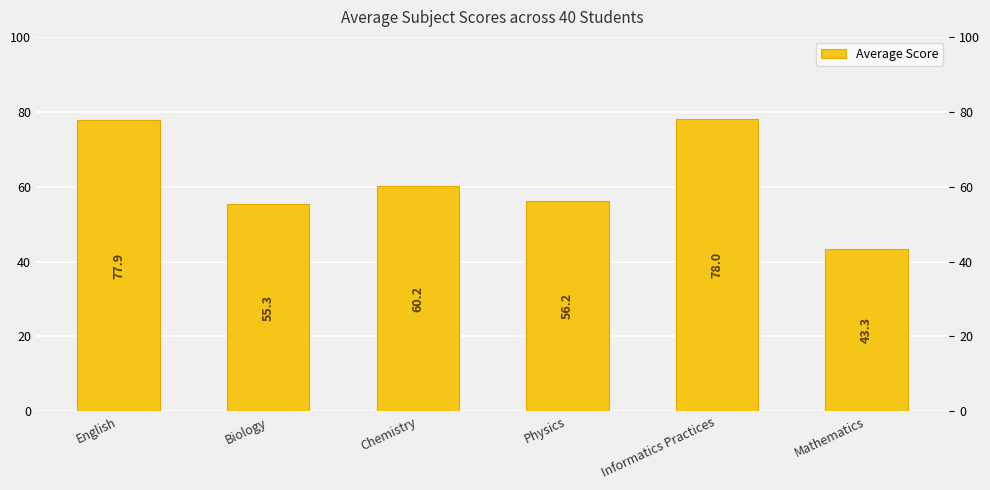

How many categories are shown in the chart?

6